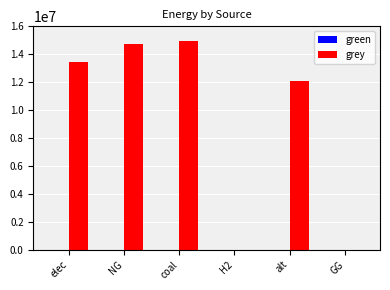

Reading left to right, what are all the values shown in this chart?

elec=13421333.8	NG=14731021.4	coal=14919758.1	H2=0.0	alt=12083802.7	GG=0.0